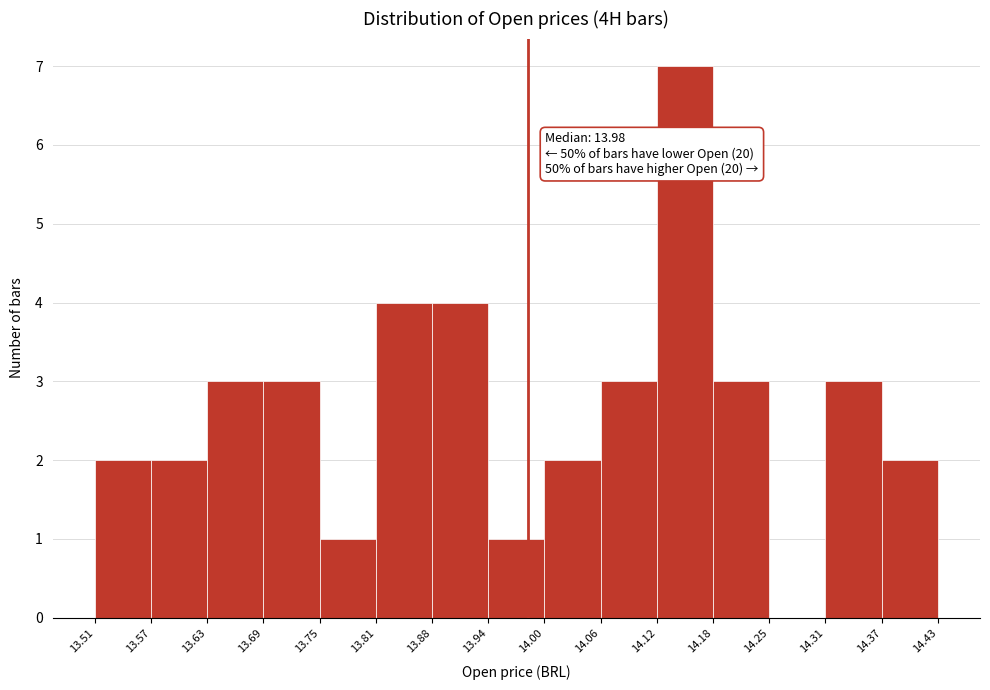

Over which range of the x-axis is the bar tallest?

14.12 to 14.18